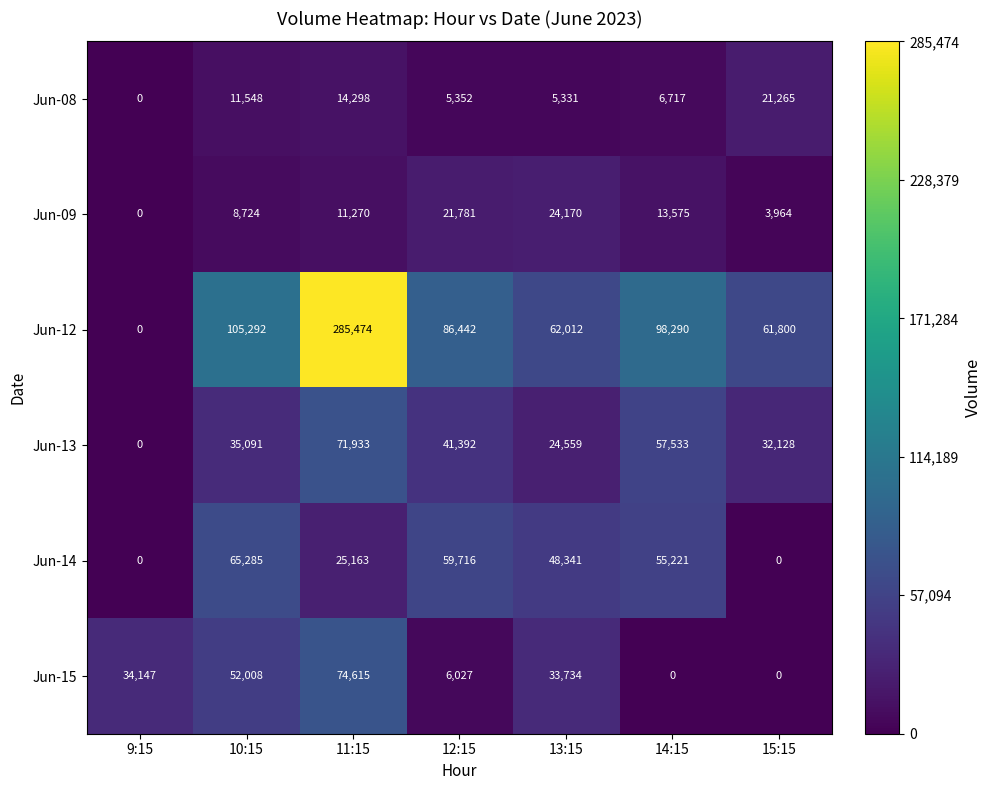

Rank the series by their maximum value, from highest to lowest.

Jun-12, Jun-15, Jun-13, Jun-14, Jun-09, Jun-08